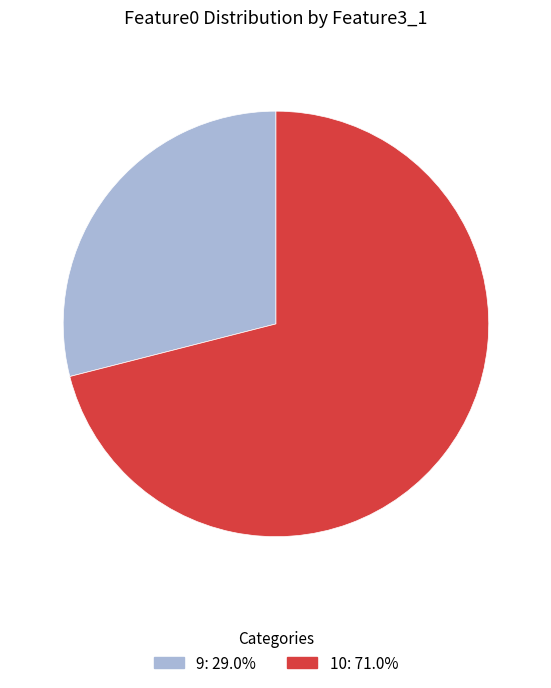

How many segments does this pie chart have?

2